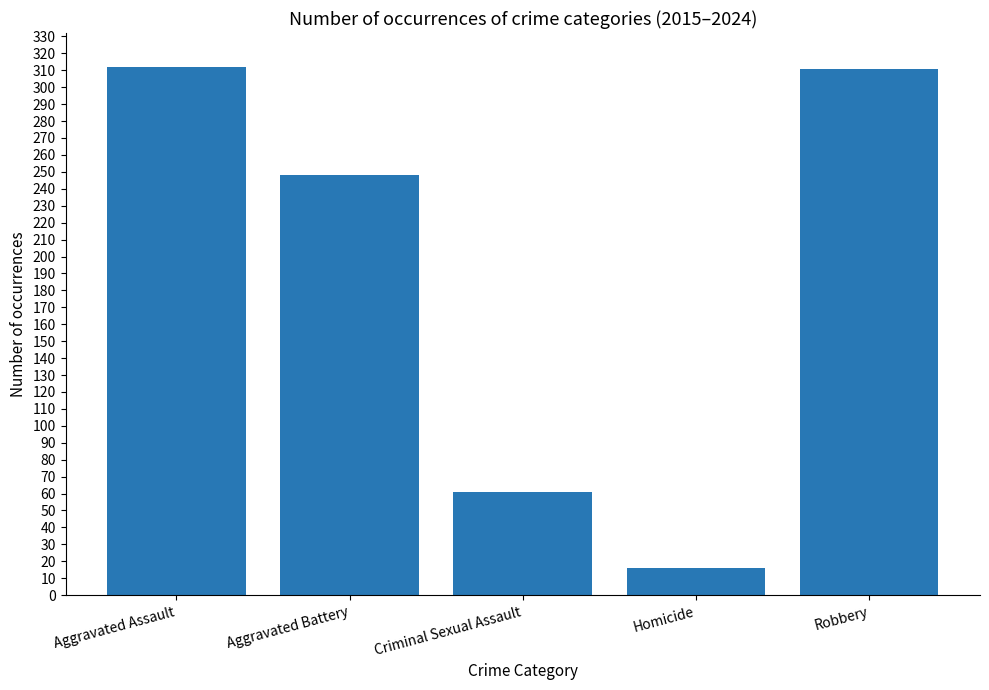

What is the change in value from Aggravated Battery to Homicide?

-232